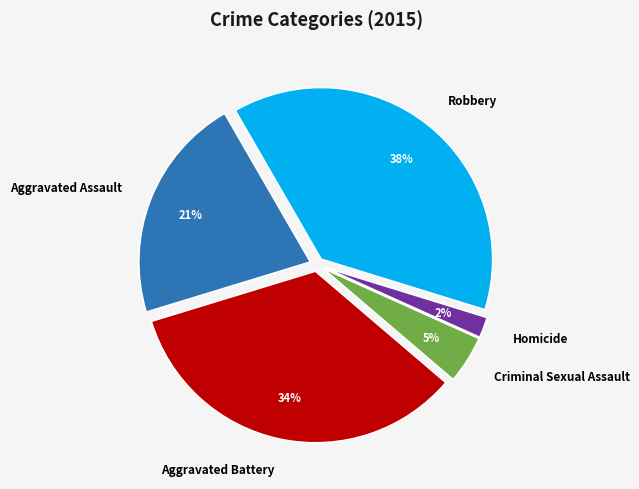

How many slices are in this pie chart?

5